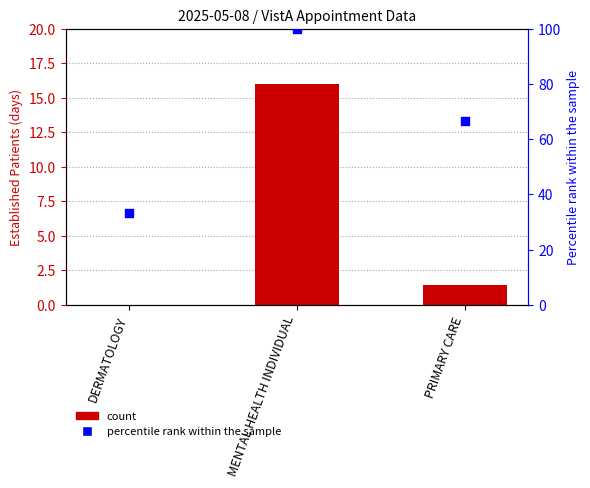

At how many categories does at least one series exceed 14?

3